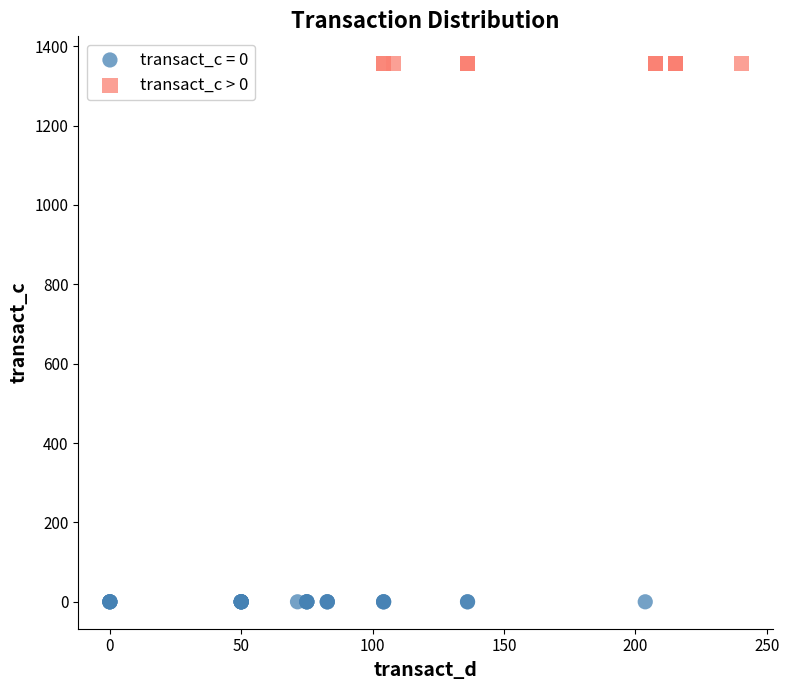

What are all the series names shown in the legend?

transact_c = 0, transact_c > 0